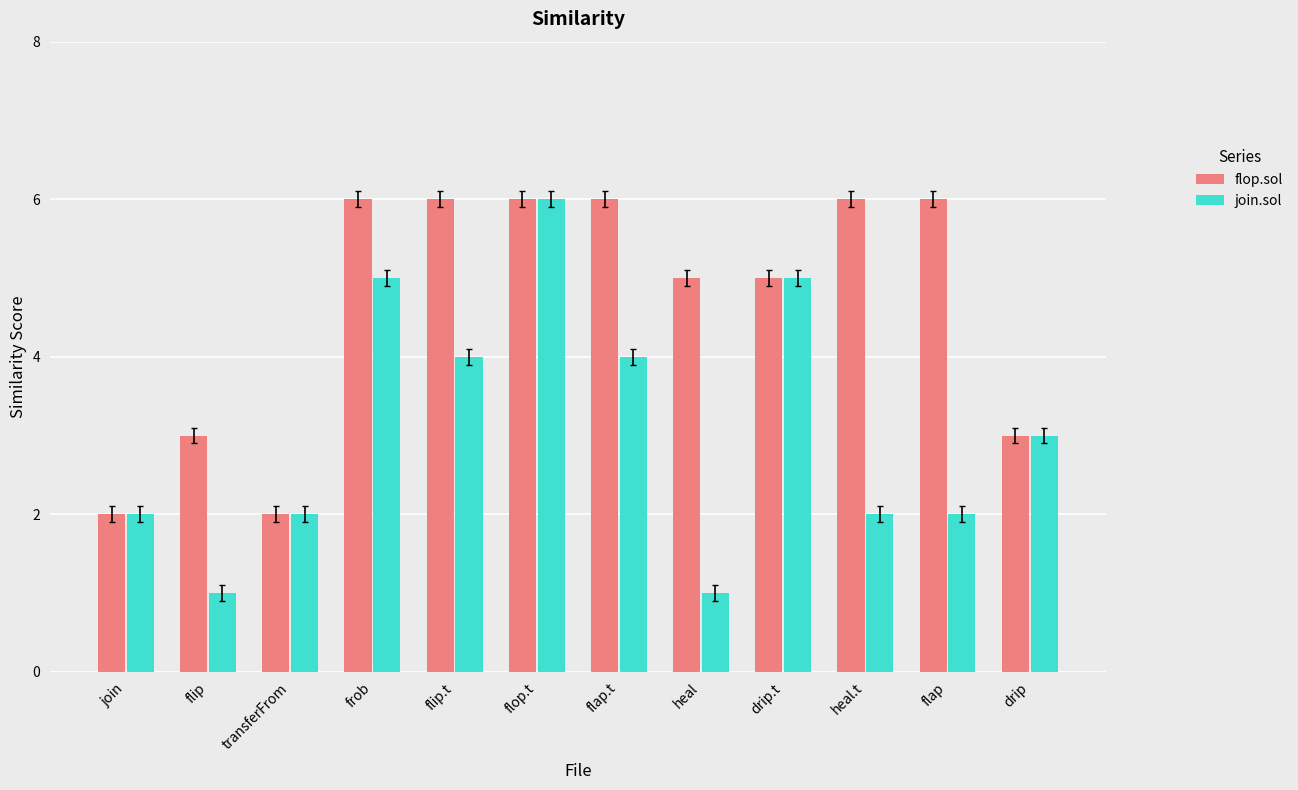

Is it true that join.sol equals 5 at drip.t?

True